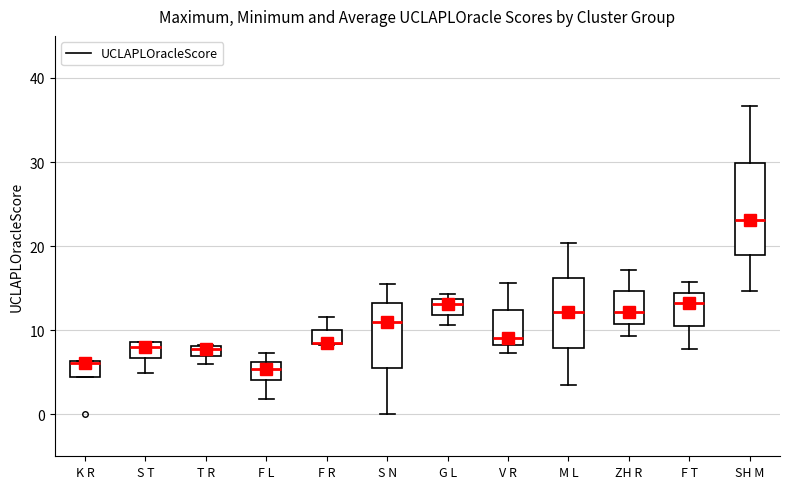

Comparing the boxes themselves (not the whiskers), which one is the tallest?

SH M